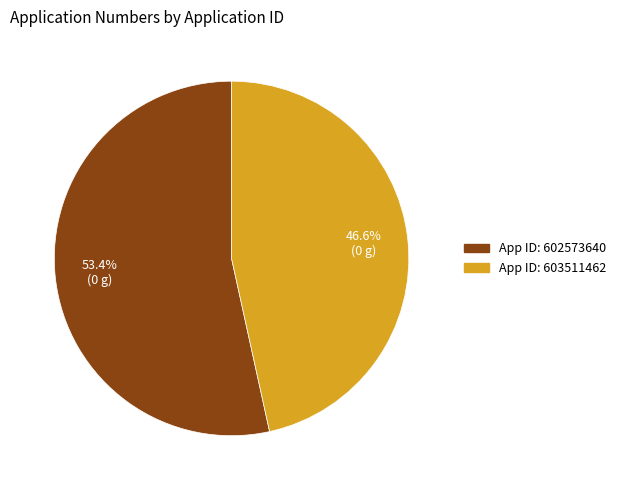

Is there any slice that represents more than half of the pie?

Yes